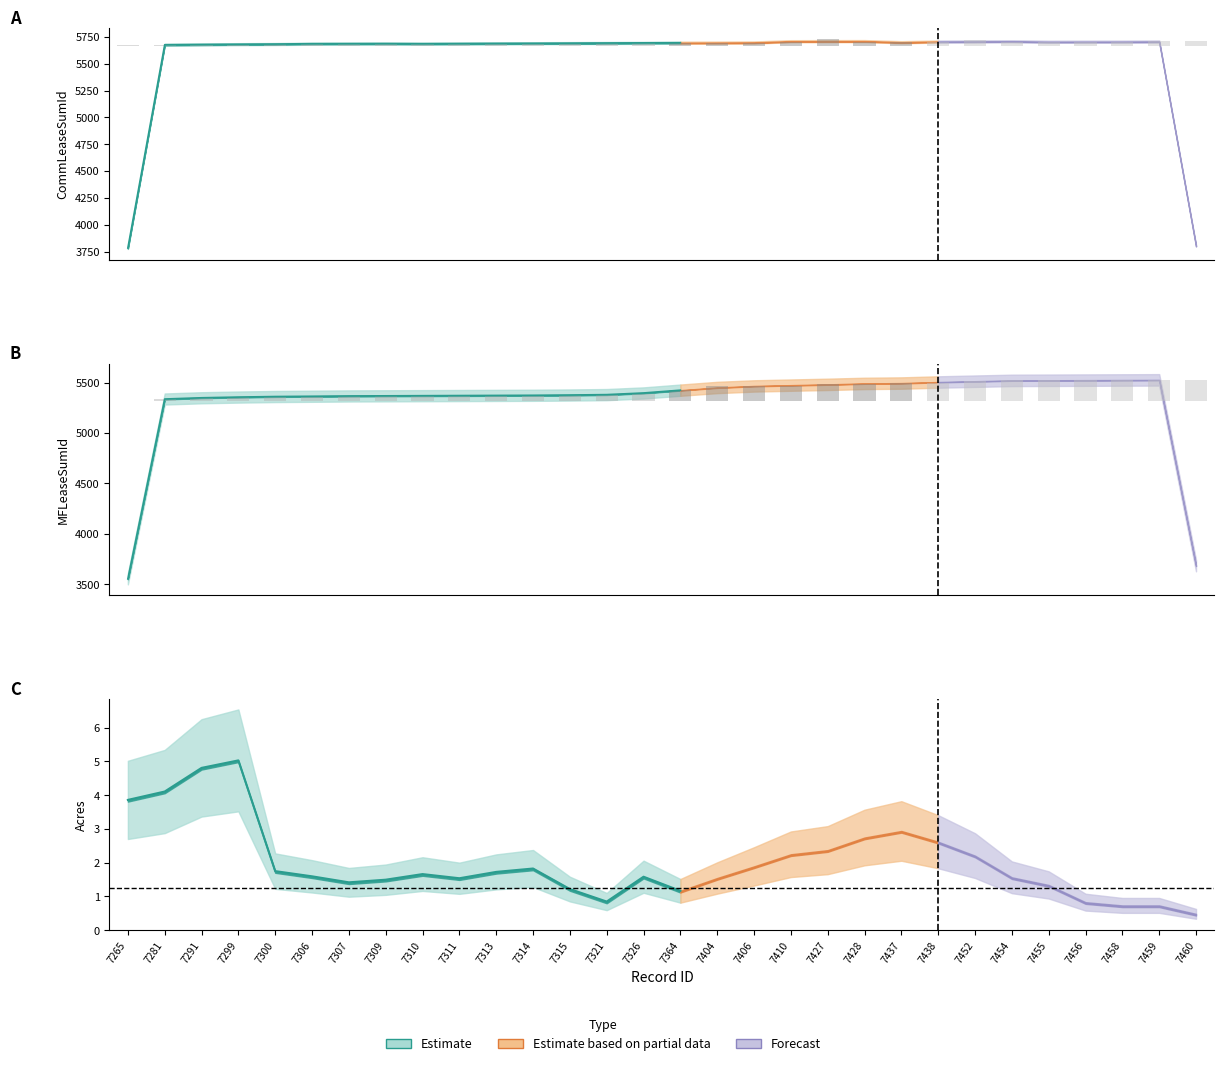

At which label does MFLeaseSumId reach its minimum?

7265